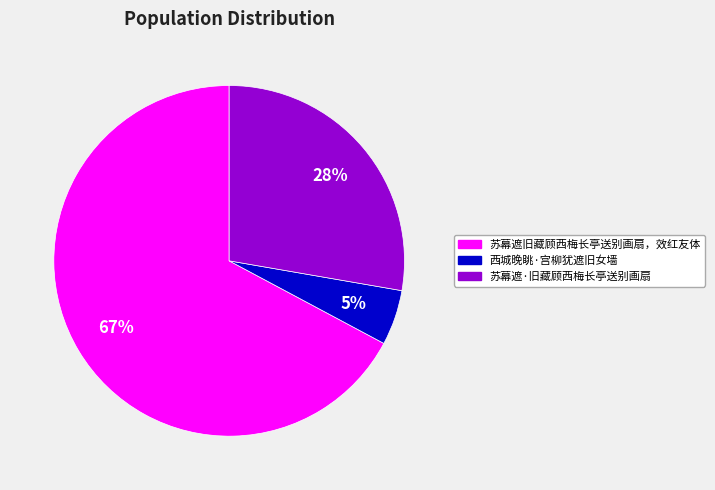

To the nearest percent, what is the combined percentage of 苏幕遮旧藏顾西梅长亭送别画扇，效红友体 and 西城晚眺·宫柳犹遮旧女墙?

72%